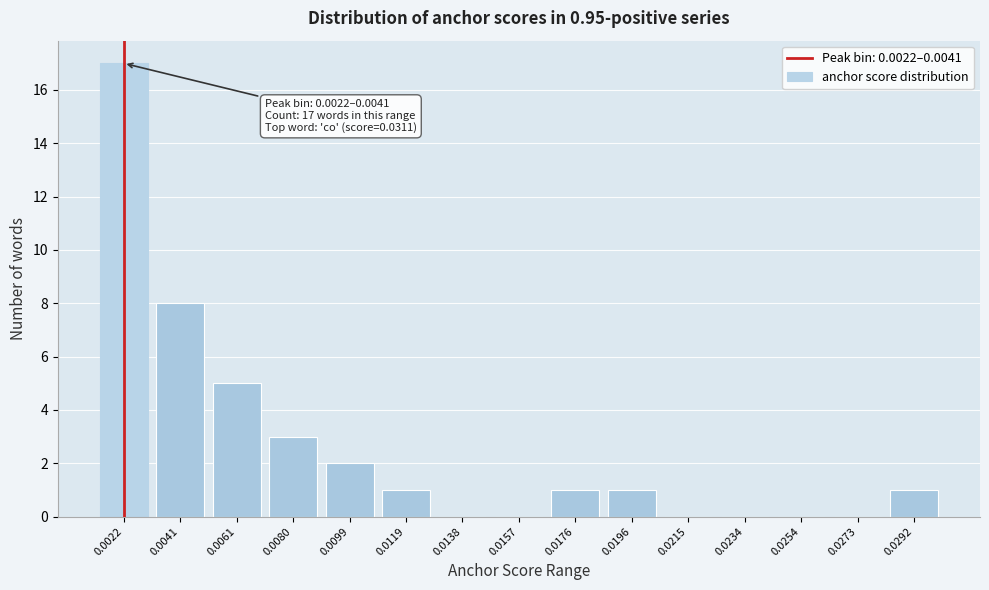

Reading left to right, what are all the values shown in this chart?

0.0022=17	0.0041=8	0.0061=5	0.0080=3	0.0099=2	0.0119=1	0.0138=0	0.0157=0	0.0176=1	0.0196=1	0.0215=0	0.0234=0	0.0254=0	0.0273=0	0.0292=1